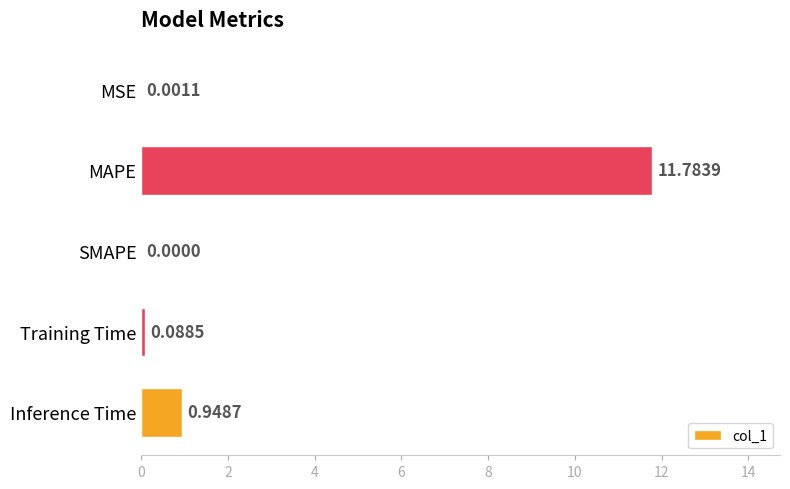

Between Inference Time and SMAPE, which is larger?

Inference Time